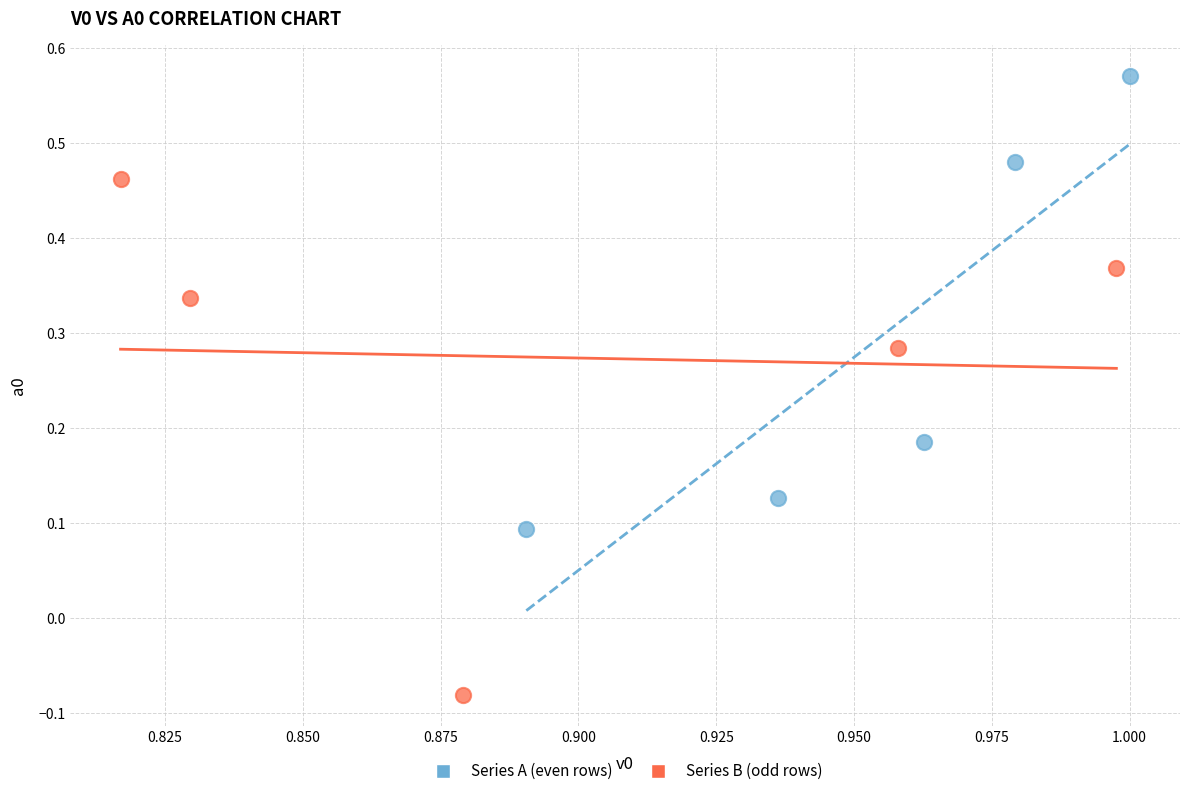

Which series has the largest Y range (max minus min)?

Series B (odd rows)